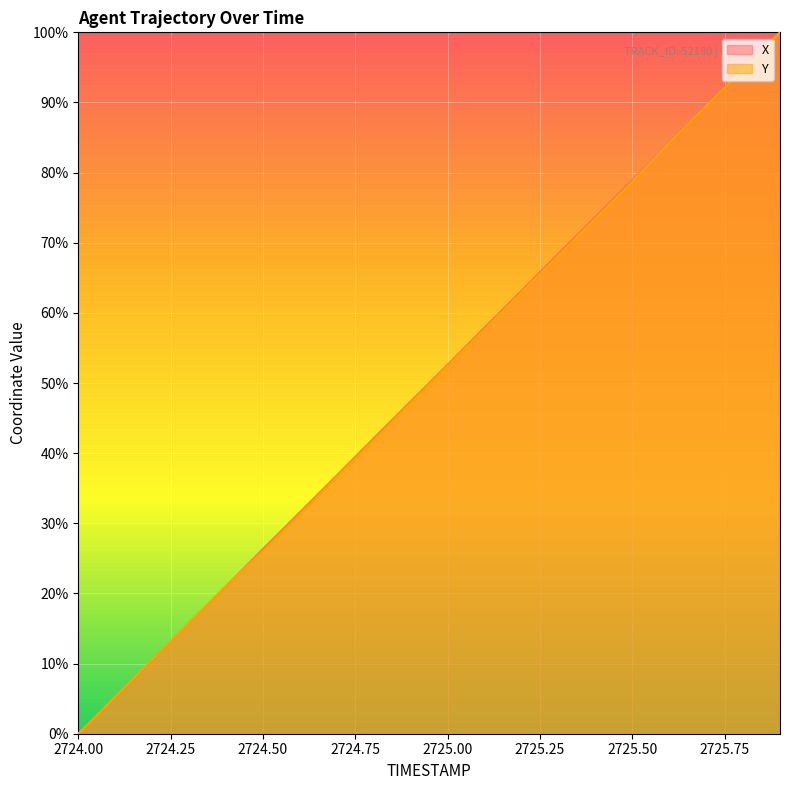

True or false: Y has a value of -47.0 at 2724.00.

False